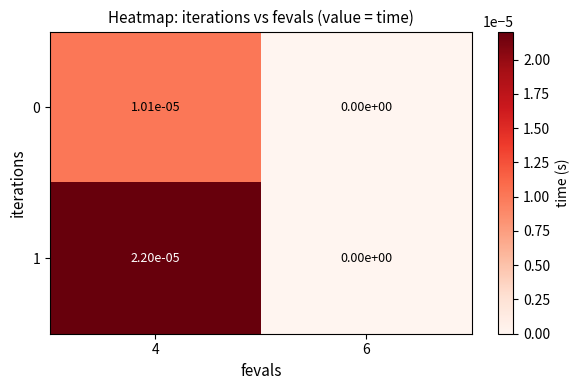

Is it true that 1 equals 0.0 at 4?

True